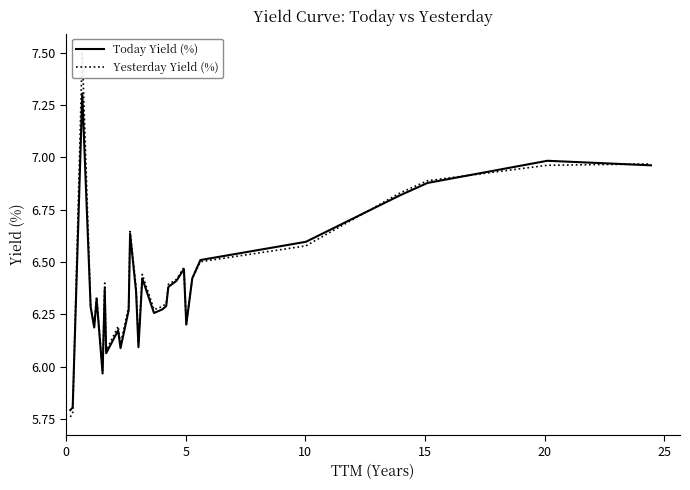

What is the highest value of the Today Yield (%) series?

7.3